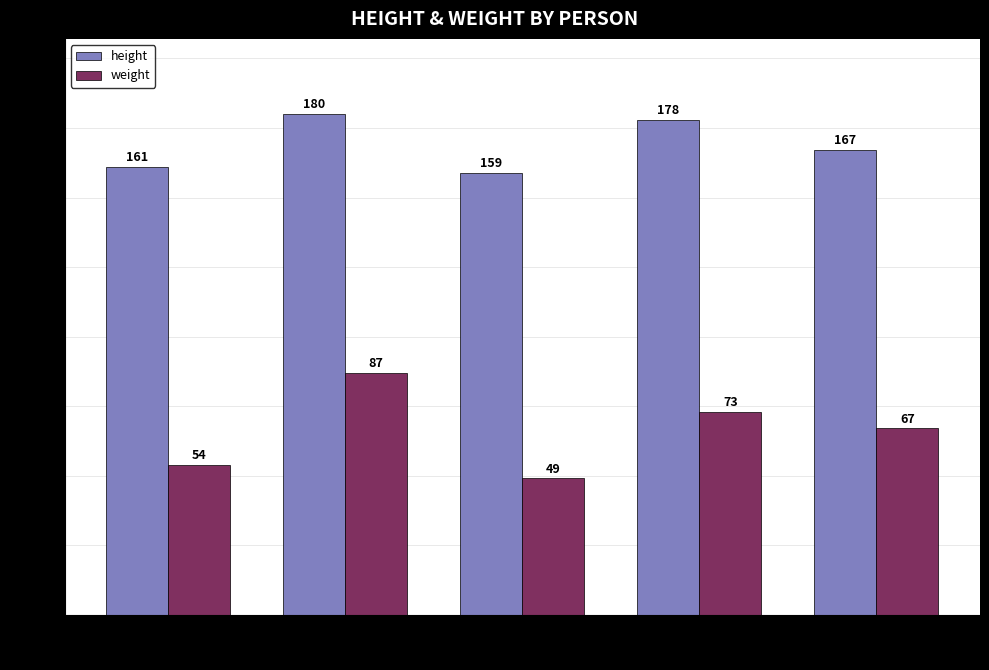

Count the number of data series in this chart.

2